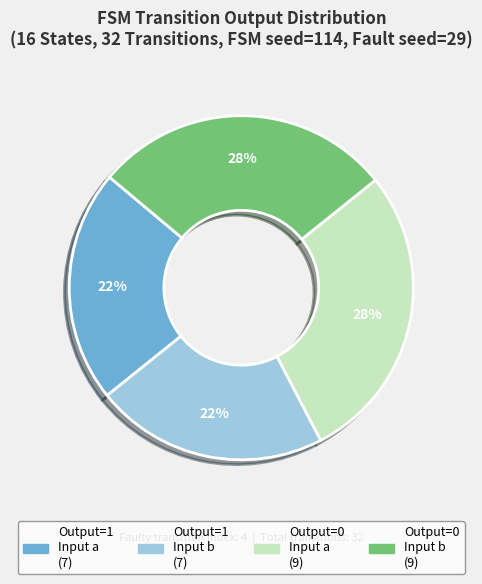

To the nearest percent, what is the difference between the largest and smallest slice percentages?

6%